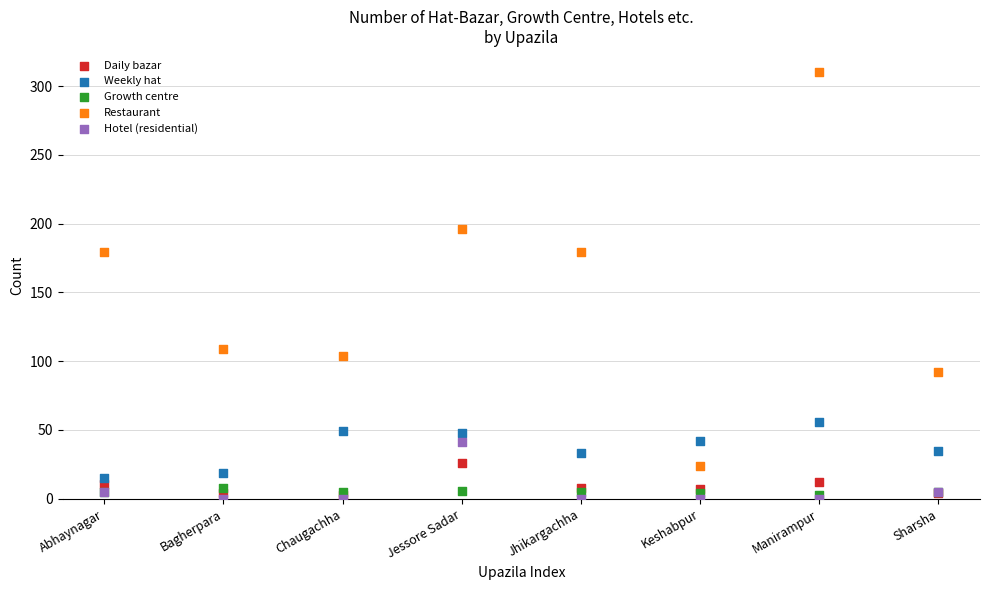

Which series contains the highest Y value?

Restaurant